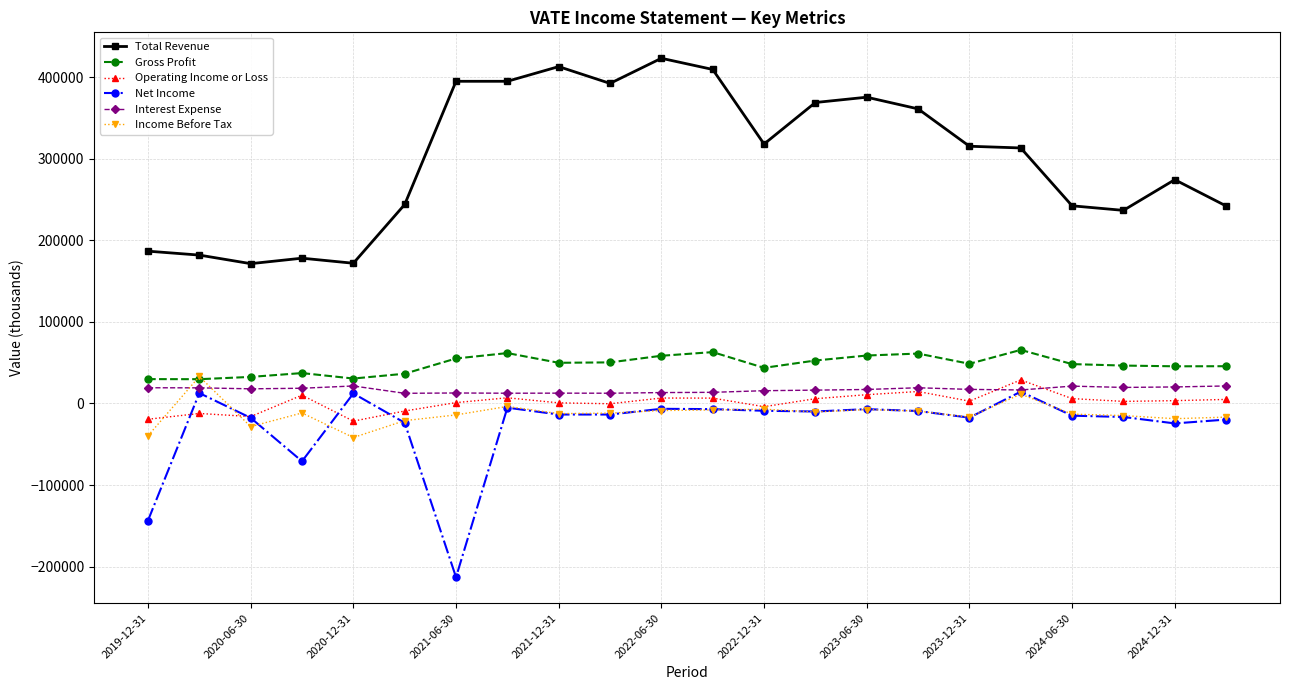

In Income Before Tax, how many points are lower than both neighbors (excluding endpoints)?

6